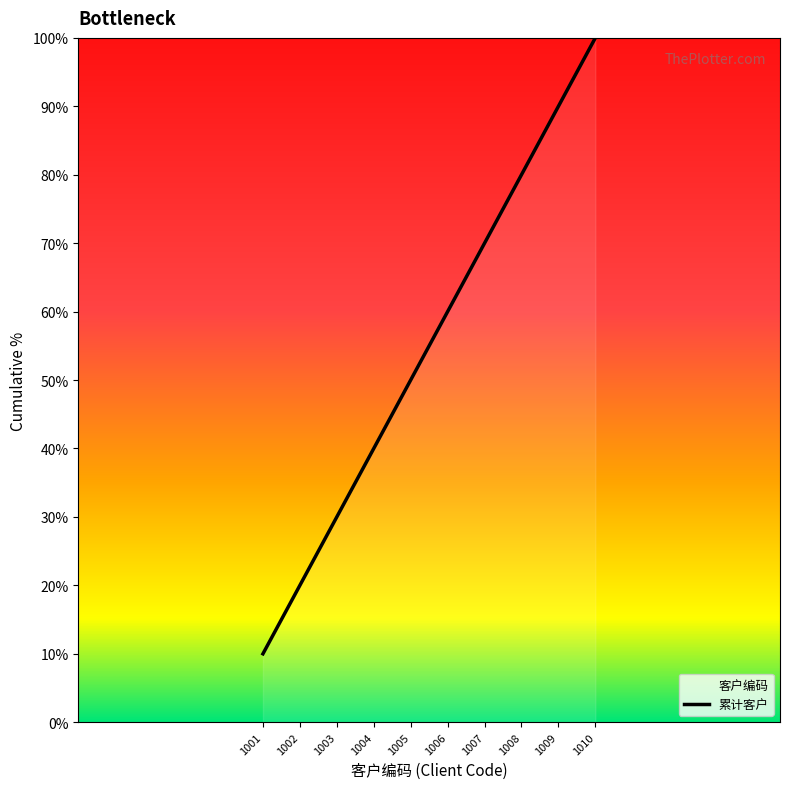

What is the value of the 10th point from the left?

100